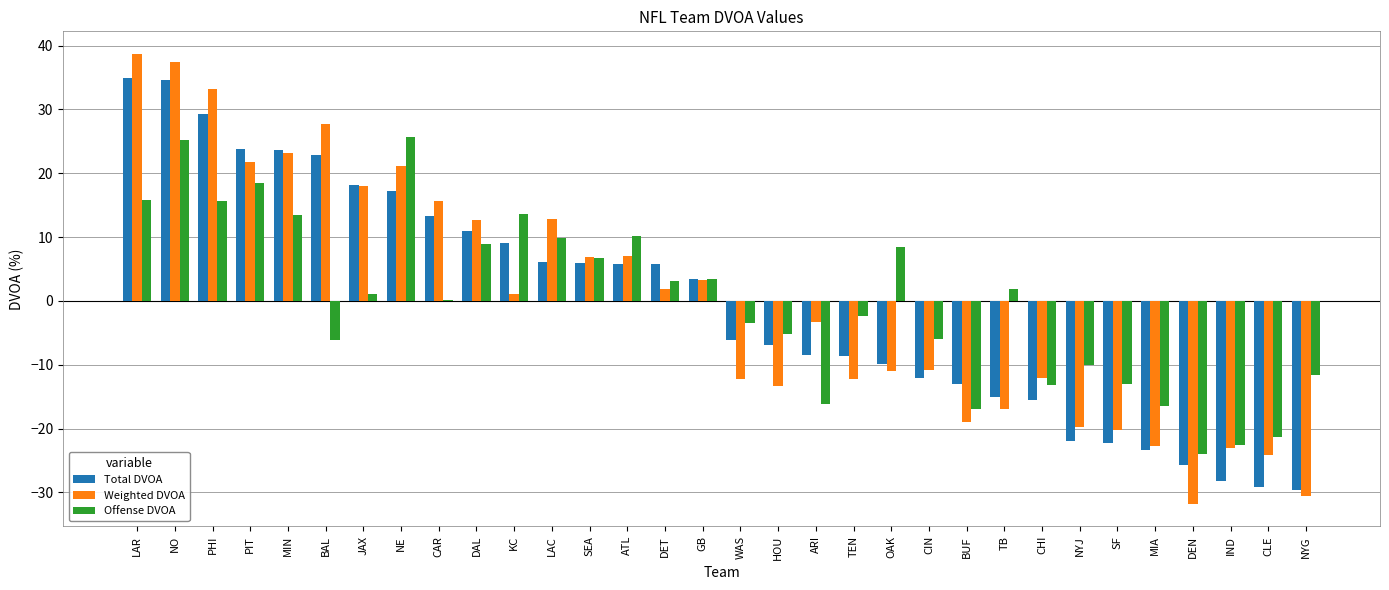

The Weighted DVOA series shows 7.4 at PIT. True or false?

False